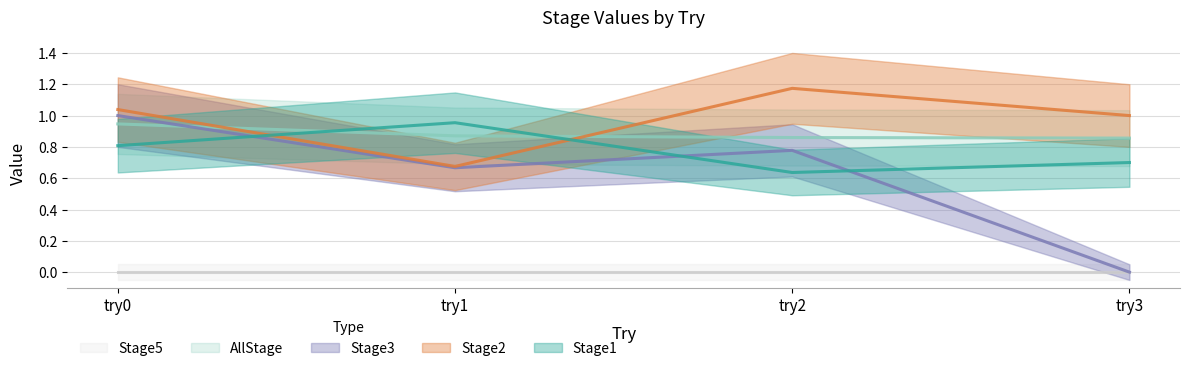

The value of Stage1 at try0 is 0.8. True or false?

True